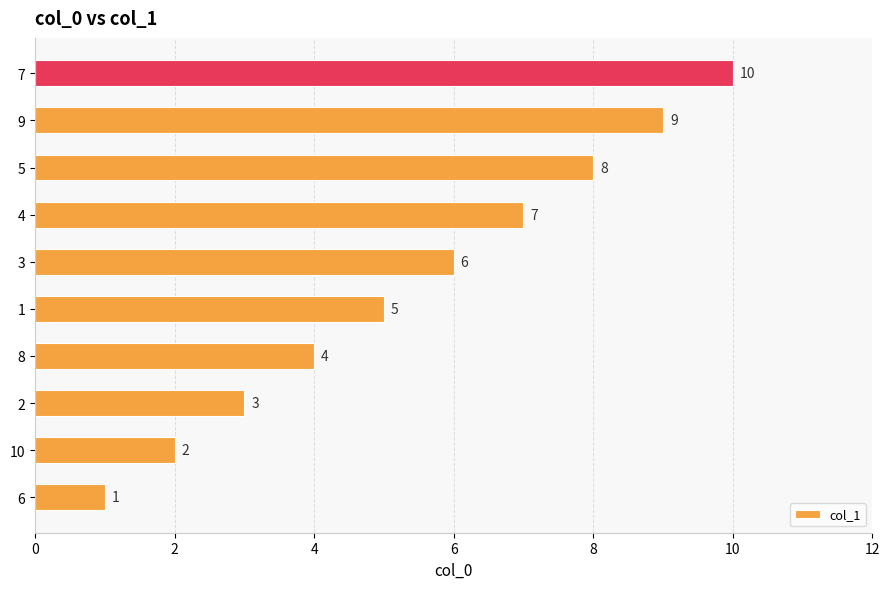

Rank the categories by value from highest to lowest.

7, 9, 5, 4, 3, 1, 8, 2, 10, 6